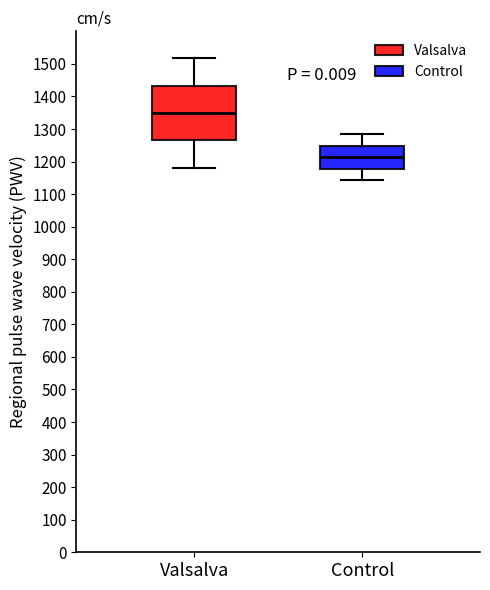

Reading left to right, read every box against the y-axis: the position of its median line, the range the box covers, and the ends of its whiskers. The values are not printed on the chart, so give them approximately, as read against the axis.

Valsalva: median 1350, box 1270 to 1430, whiskers 1180 to 1520
Control: median 1210, box 1180 to 1250, whiskers 1140 to 1280